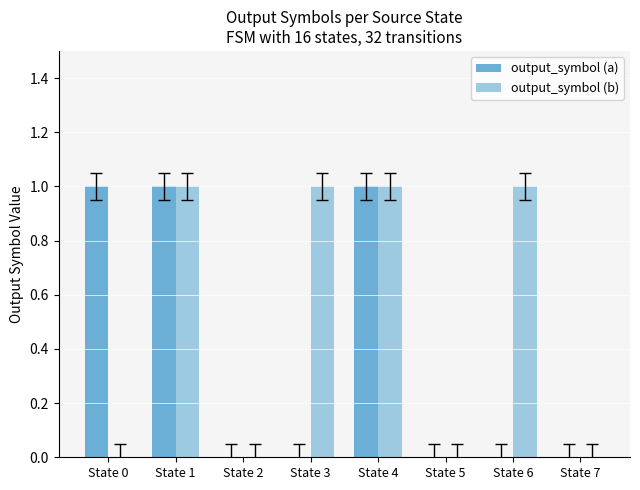

What are all the series names shown in the legend?

output_symbol (a), output_symbol (b)